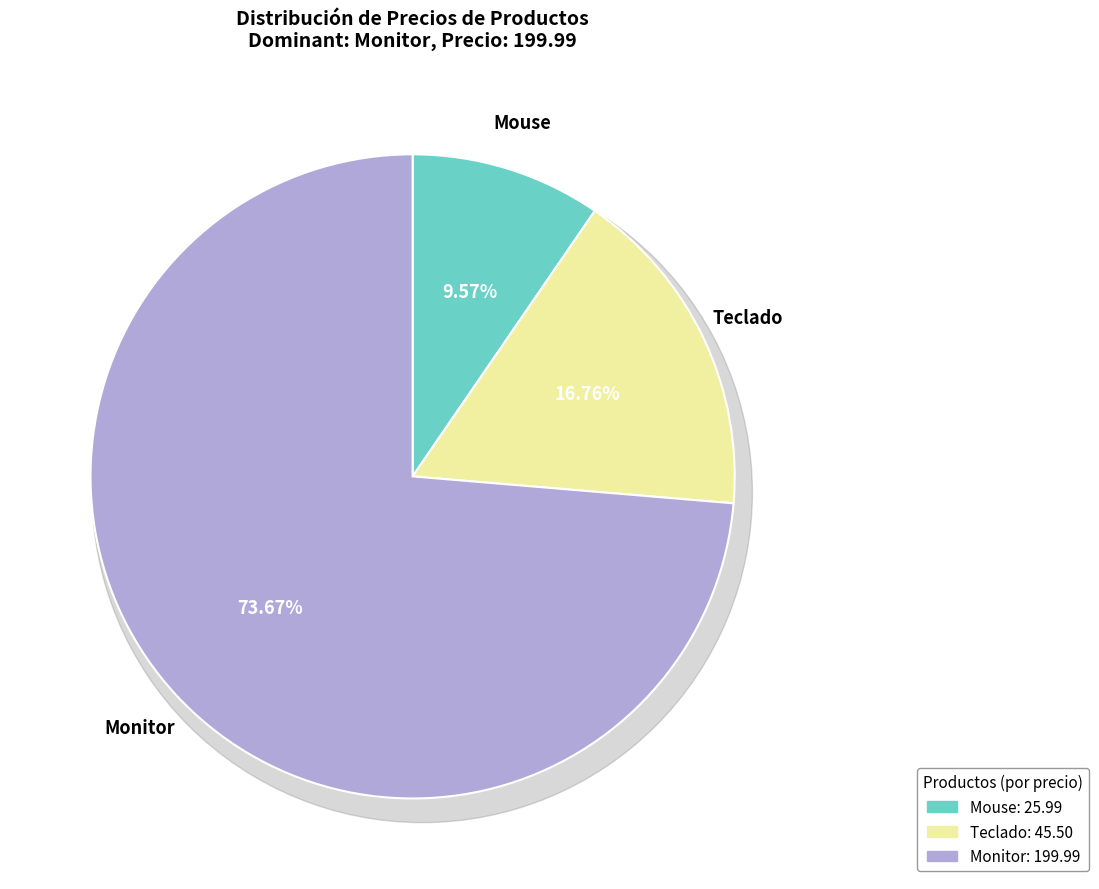

The Teclado slice represents 31% of the pie. True or false?

False